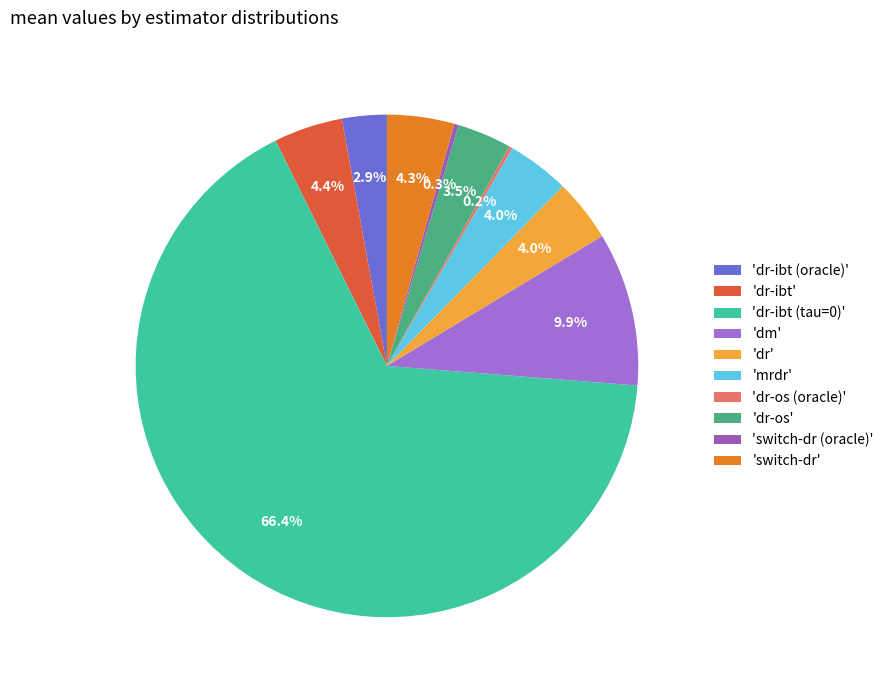

Which slice is the largest?

dr-ibt (tau=0)